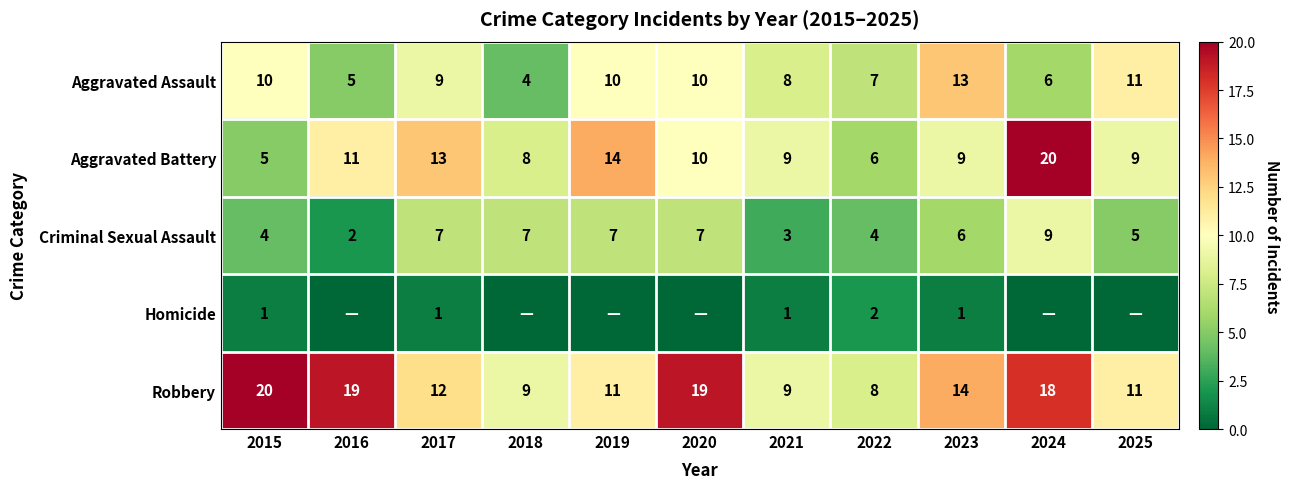

Is it true that Aggravated Battery equals 20 at 2024?

True